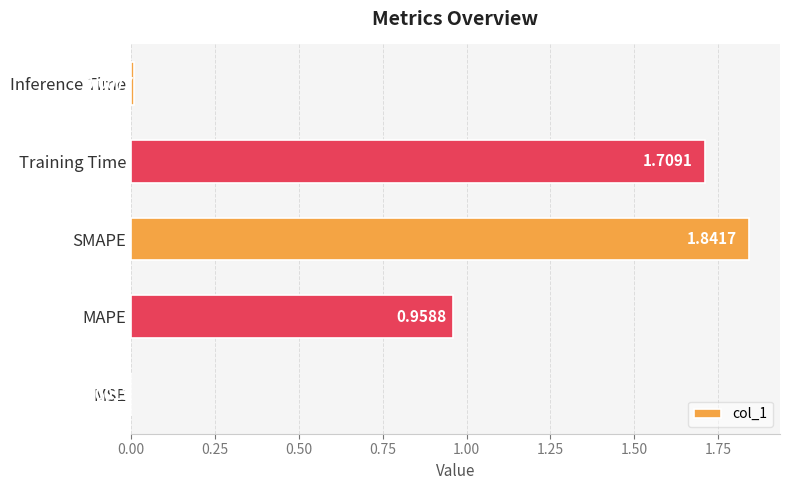

Where is the data nearest to the value 0?

MSE